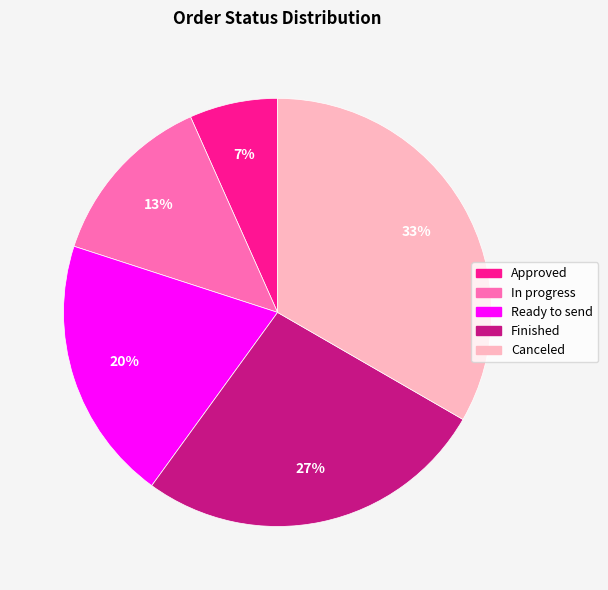

What percentage is the Ready to send slice, to the nearest percent?

20%